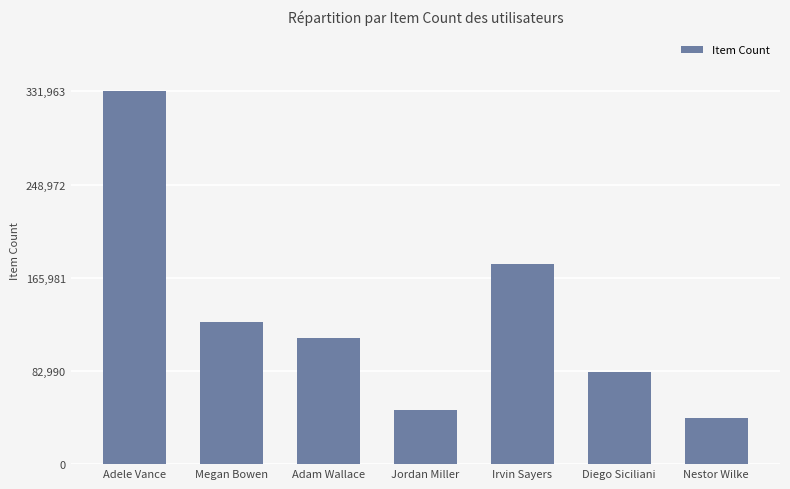

Between Jordan Miller and Adele Vance, which is larger?

Adele Vance